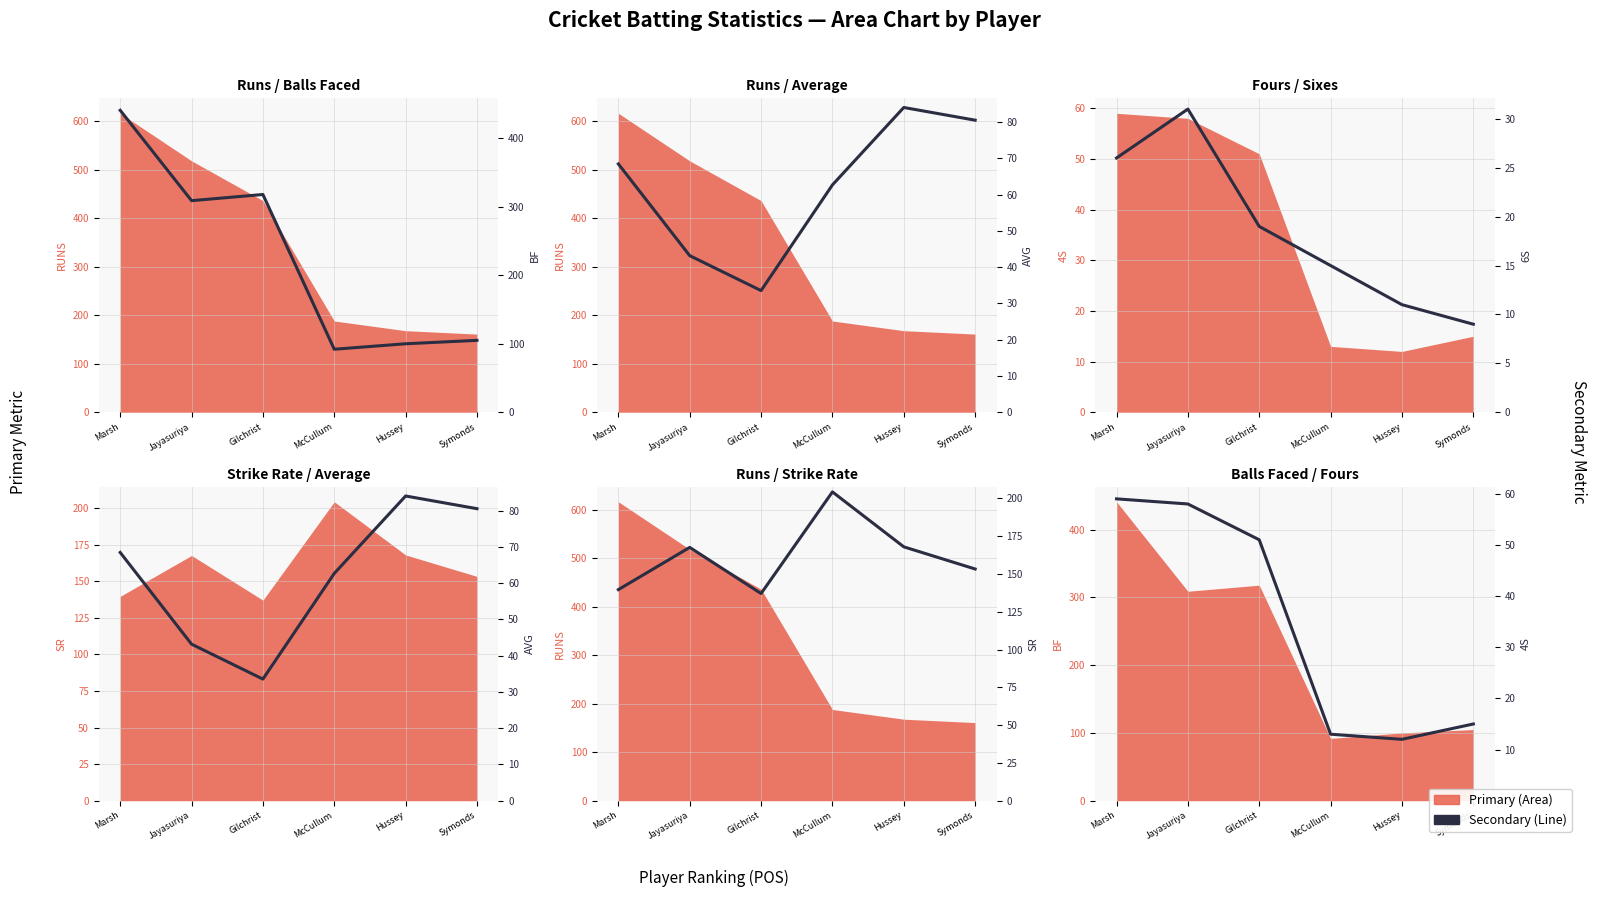

Where is the first local minimum for AVG?

Gilchrist